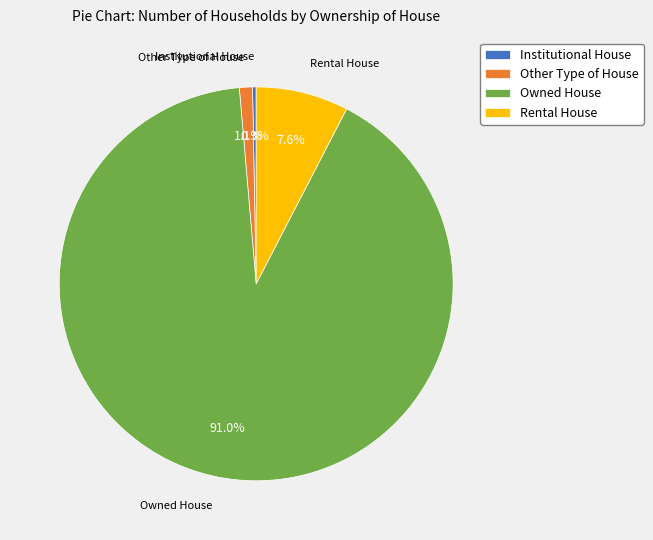

Does Owned House account for over 50% of the chart?

Yes